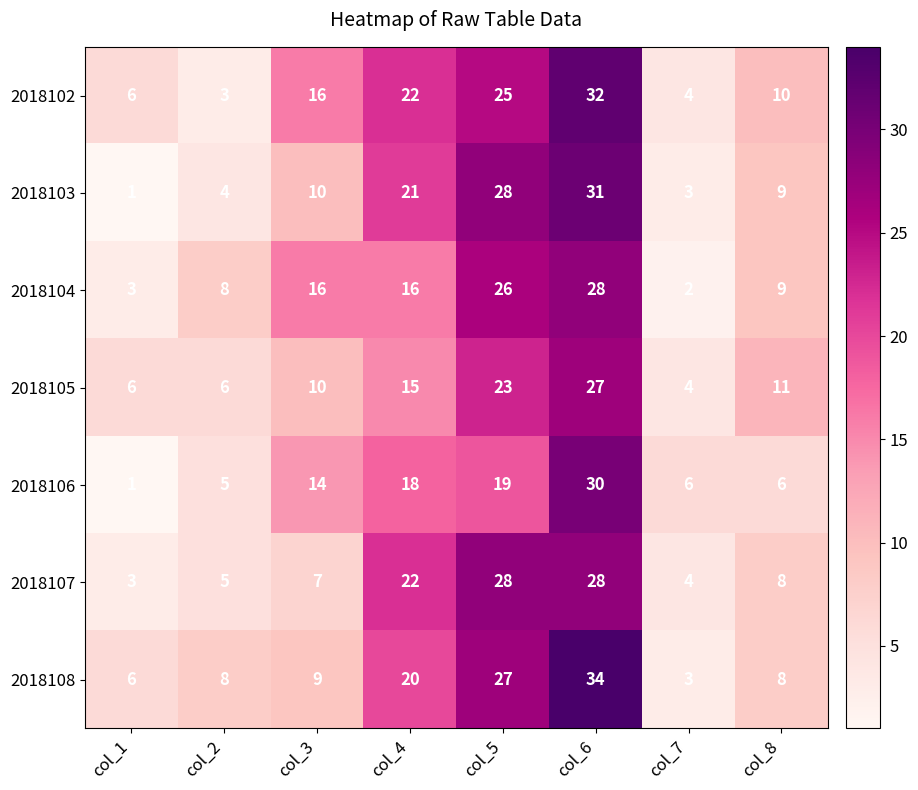

What is the total value across all series at col_2?

39